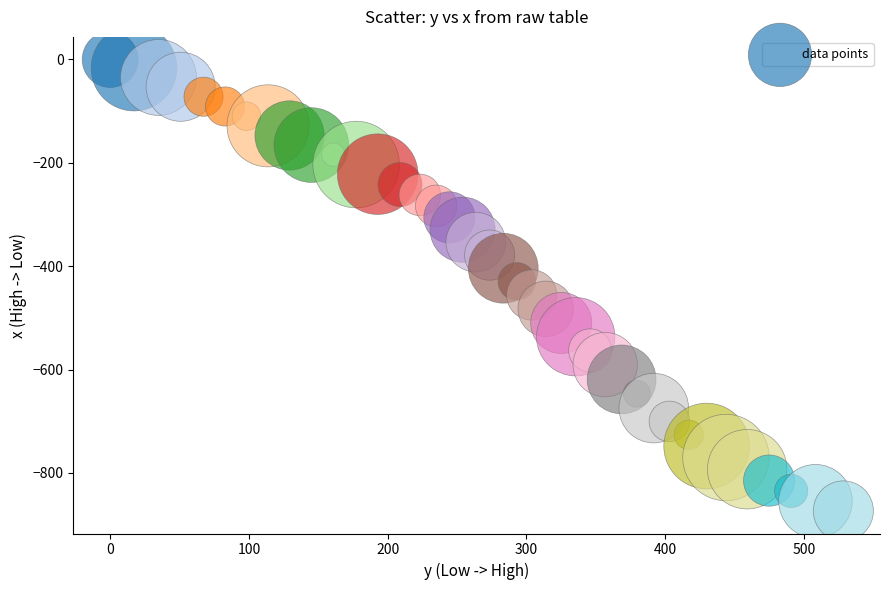

What is the range of Y values (max minus min)?

873.4